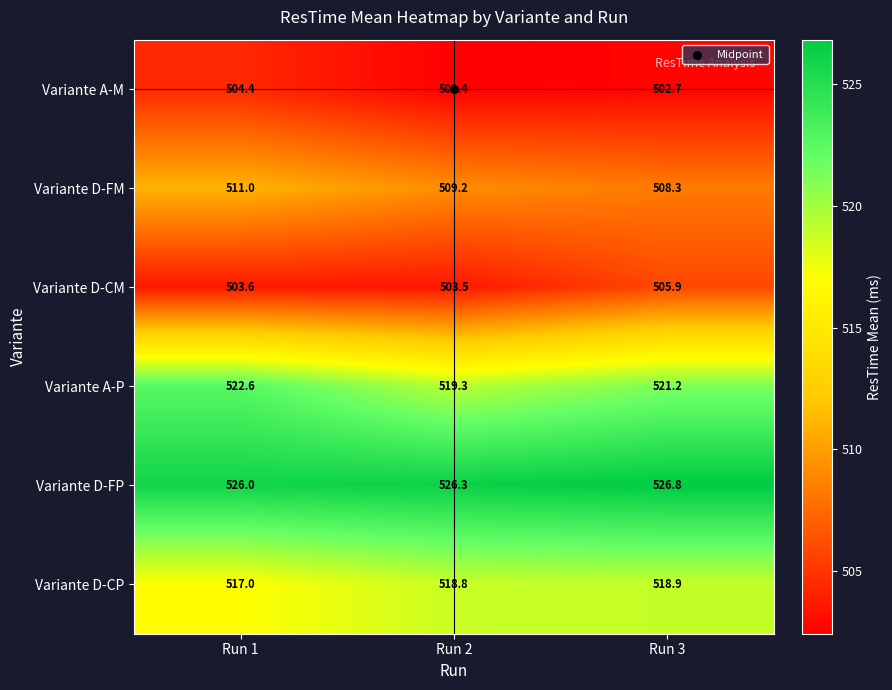

Rank the series at Run 1 from highest to lowest value.

Variante D-FP, Variante A-P, Variante D-CP, Variante D-FM, Variante A-M, Variante D-CM